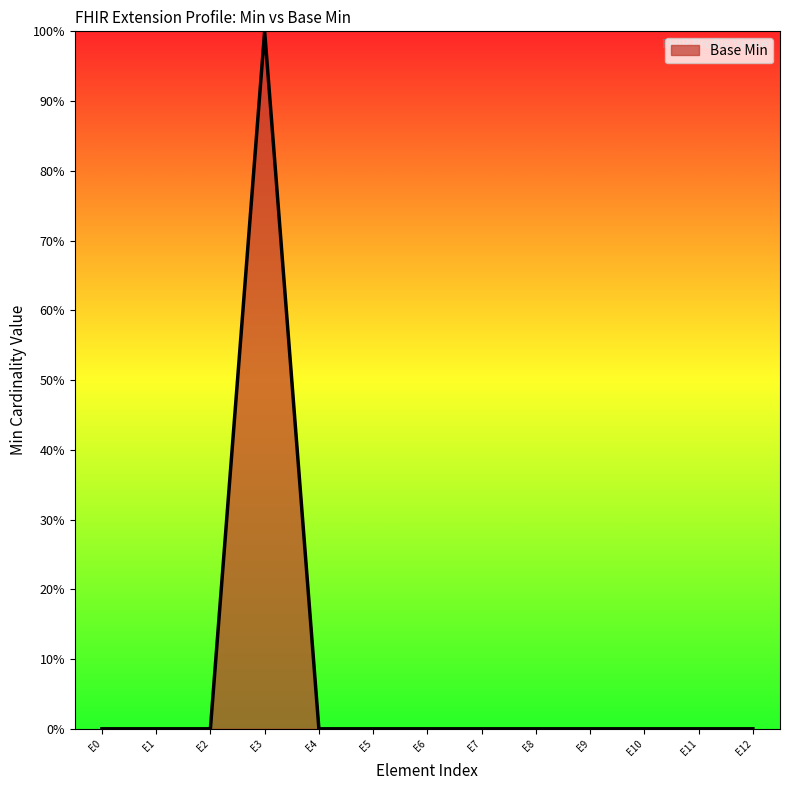

True or false: the data has more than 2 interior local peaks.

False